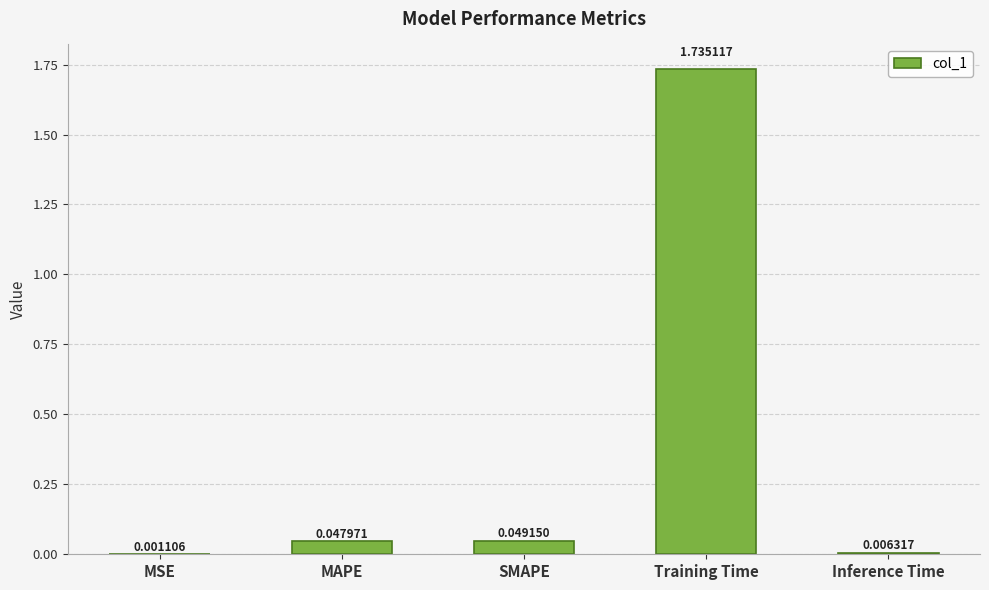

Where is the data nearest to the value 0?

MSE